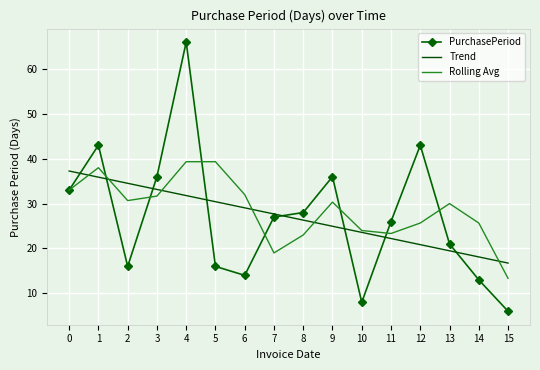

Reading left to right, list all the values displayed in this chart.

PurchasePeriod: 33.0	43.0	16.0	36.0	66.0	16.0	14.0	27.0	28.0	36.0	8.0	26.0	43.0	21.0	13.0	6.0
Trend: 37.3	35.9	34.5	33.2	31.8	30.4	29.1	27.7	26.3	24.9	23.6	22.2	20.8	19.5	18.1	16.7
Rolling Avg: 33.0	38.0	30.7	31.7	39.3	39.3	32.0	19.0	23.0	30.3	24.0	23.3	25.7	30.0	25.7	13.3